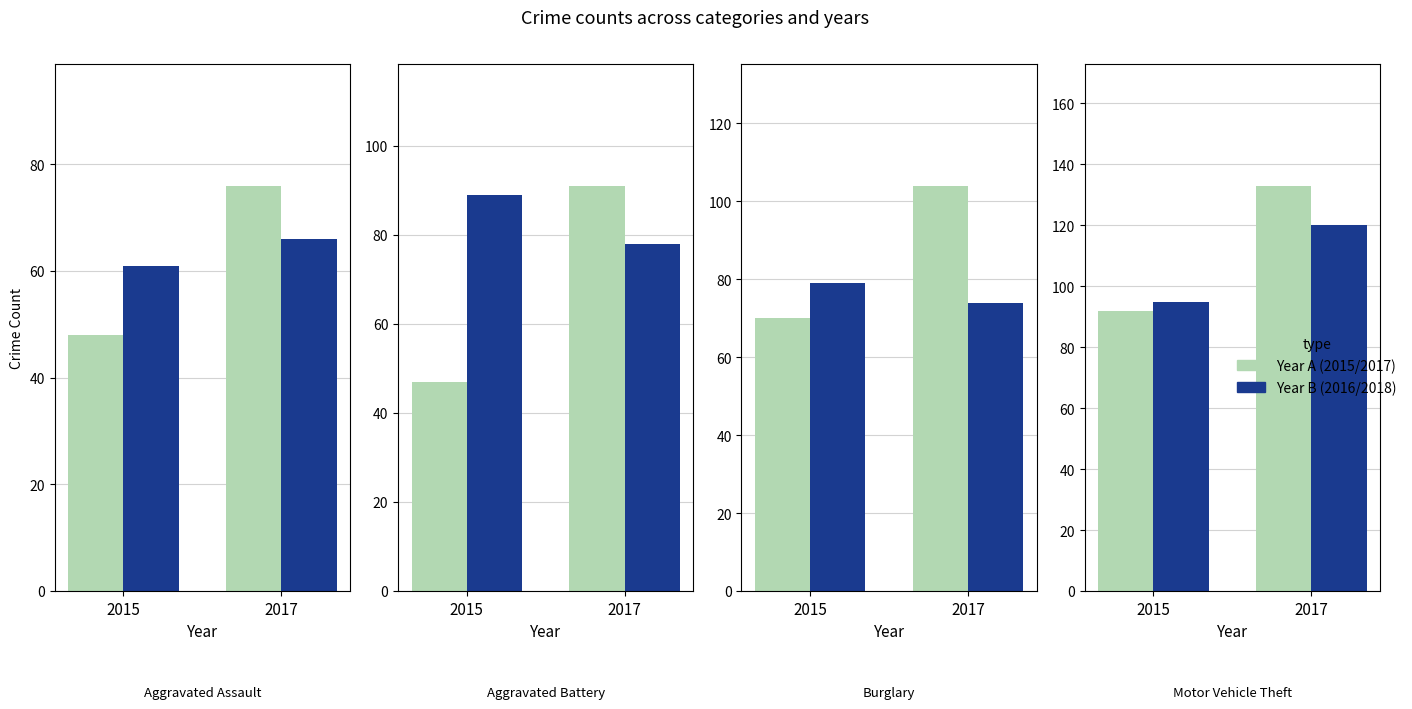

List the labels in order of Year A value, largest first.

2017, 2015